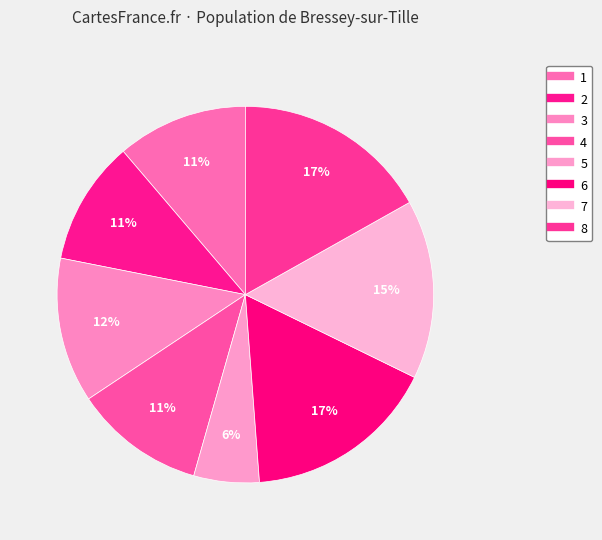

What percentage is NOT represented by 4?

88.8%